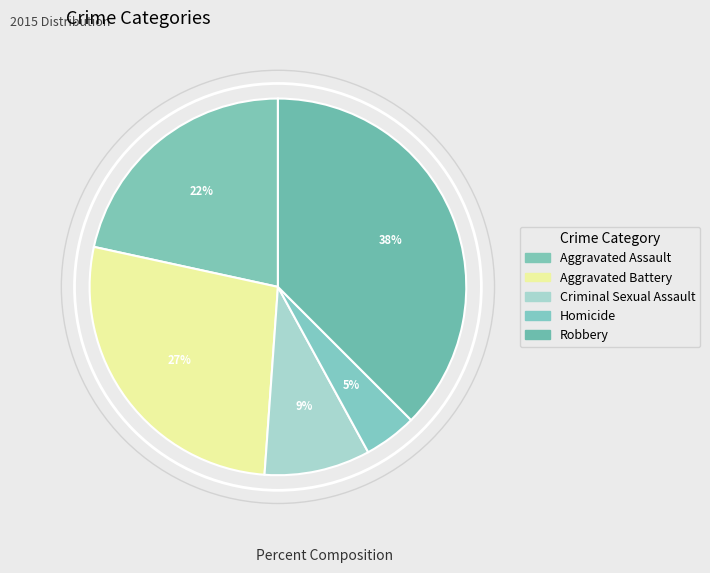

What percentage is the Robbery slice, to the nearest percent?

38%